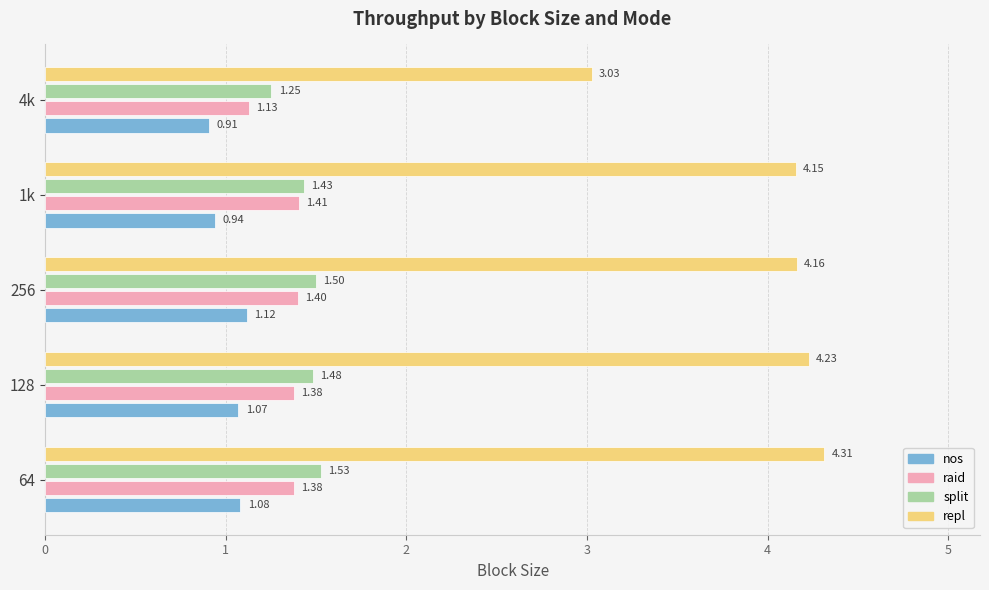

What are all the series names shown in the legend?

nos, raid, split, repl